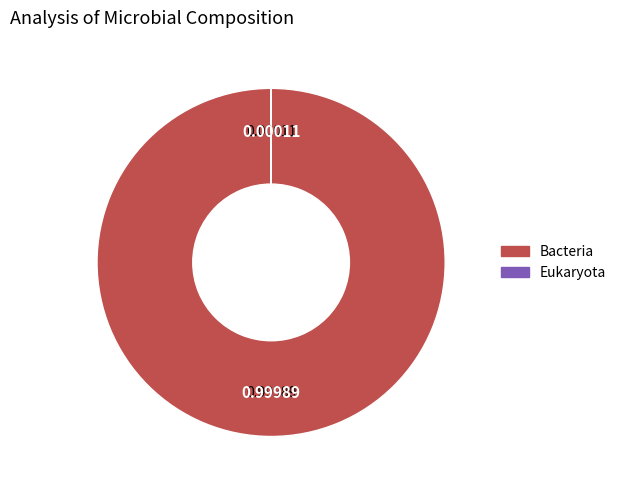

What is the largest slice in the pie chart?

Bacteria